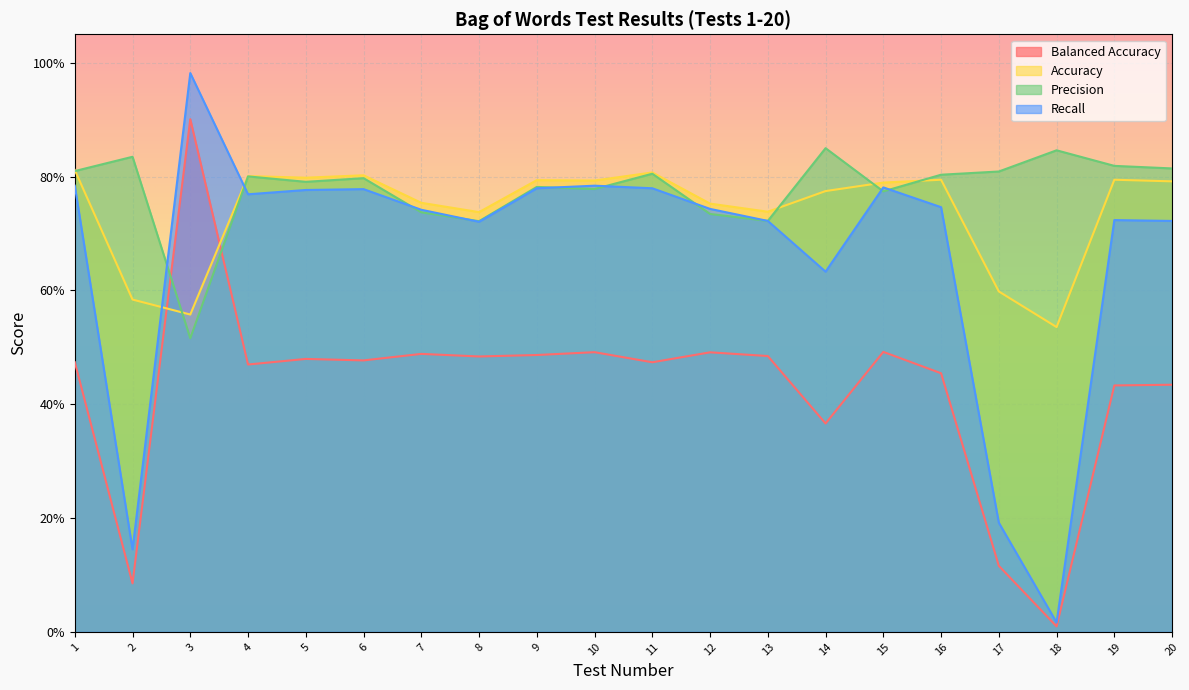

At how many categories does at least one series exceed 0?

20